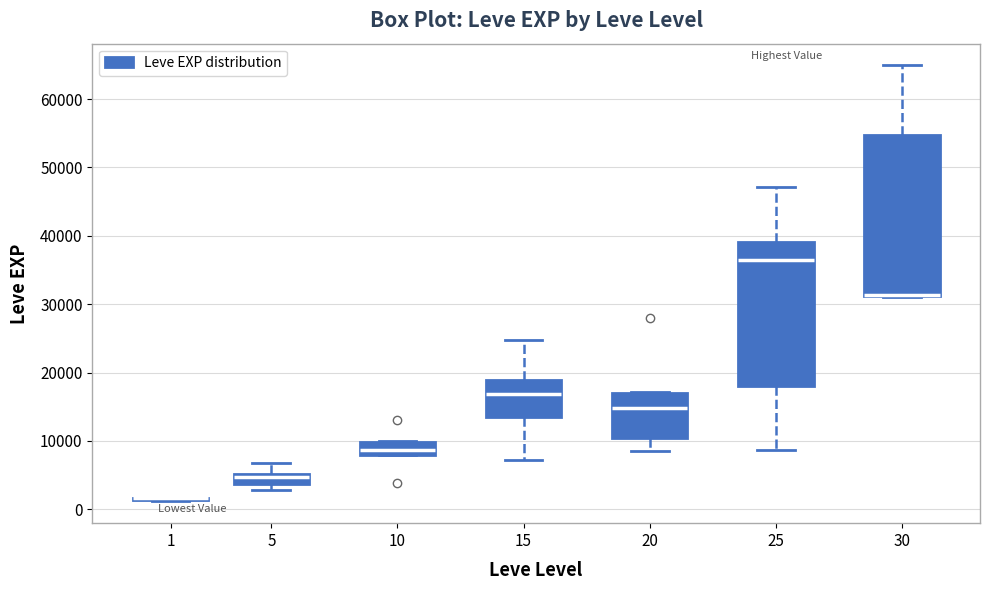

Where does the lower whisker of the box at x = 20 end on the y-axis? The values are not printed on the chart, so give them approximately, as read against the axis.

9000